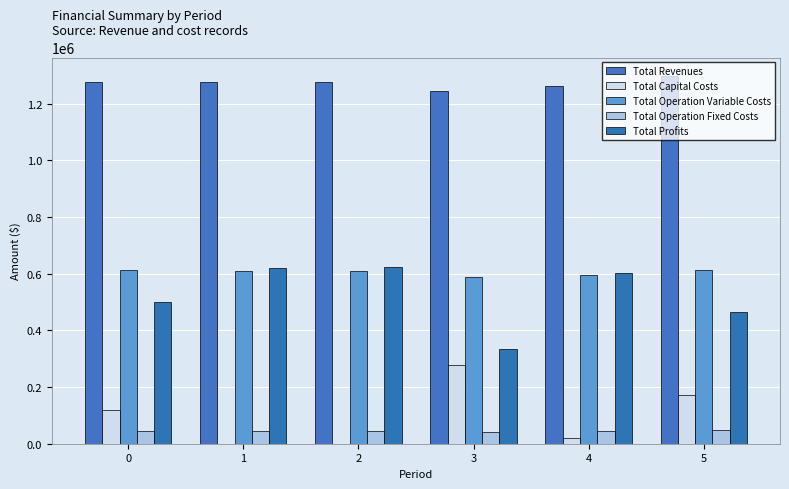

How many values in the Total Operation Variable Costs series exceed 611206?

3